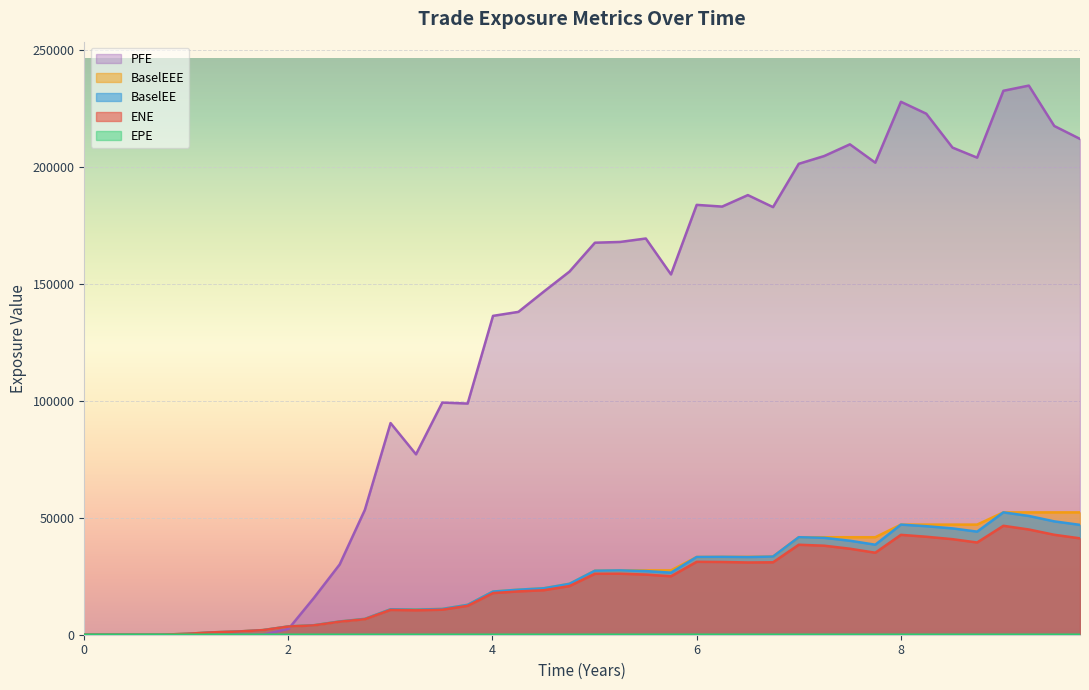

What is the value of the EPE point at the 6th from the left?

1.3